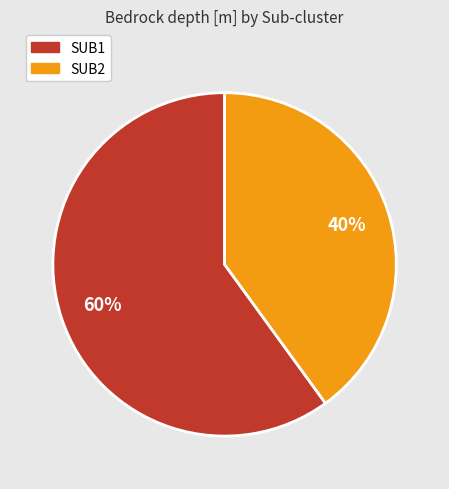

True or false: SUB2 accounts for 40% of the total.

True